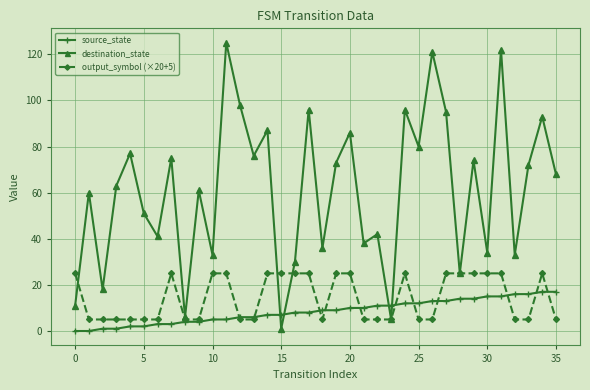

In destination_state, how many points are higher than both neighbors (excluding endpoints)?

14